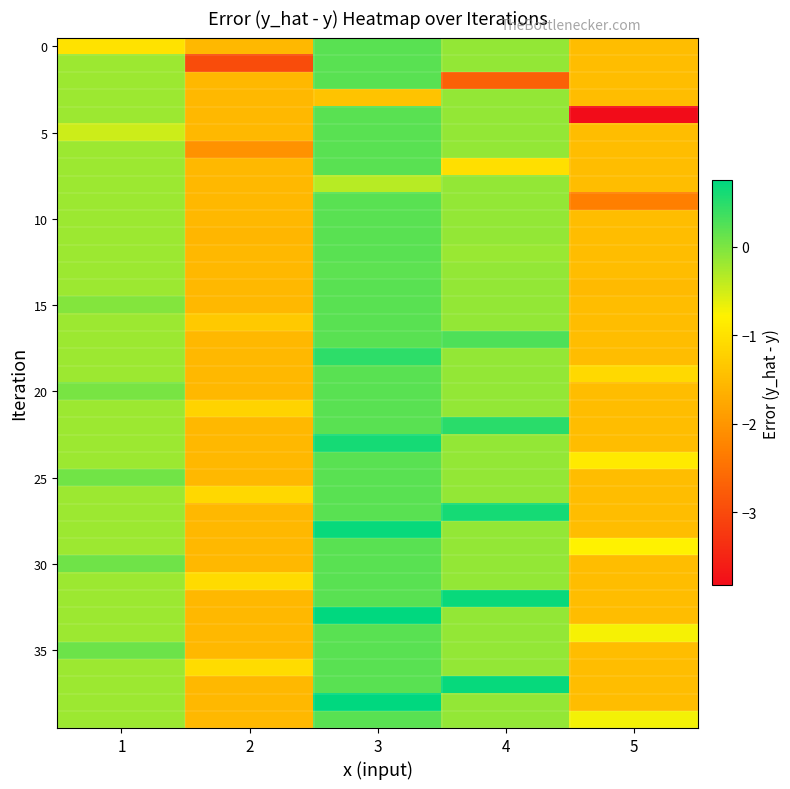

What is the greatest value displayed?

0.8